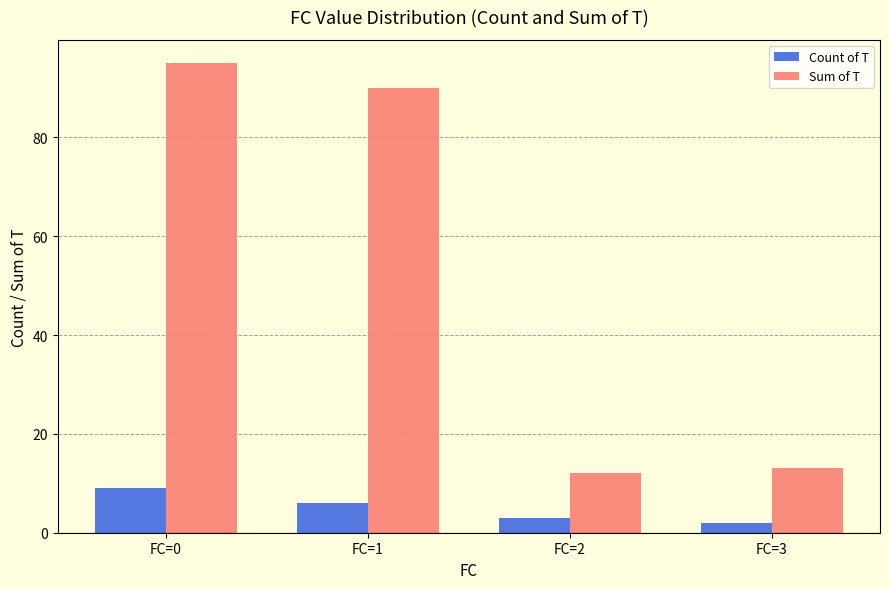

Reading left to right, transcribe all the data shown in this chart.

Count of T: 9	6	3	2
Sum of T: 95	90	12	13